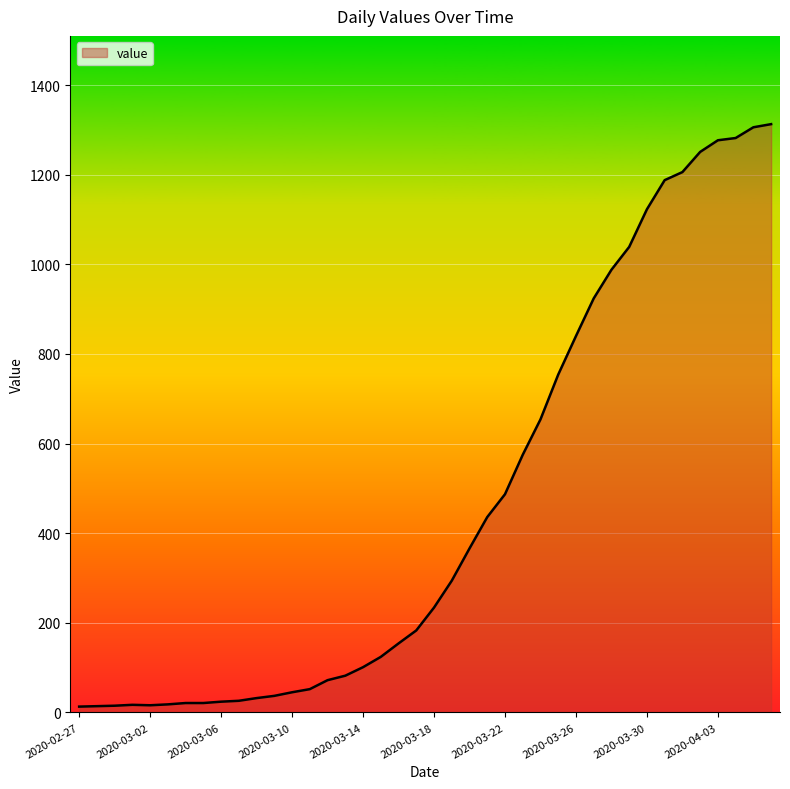

What is the difference between the maximum and minimum values?

1300